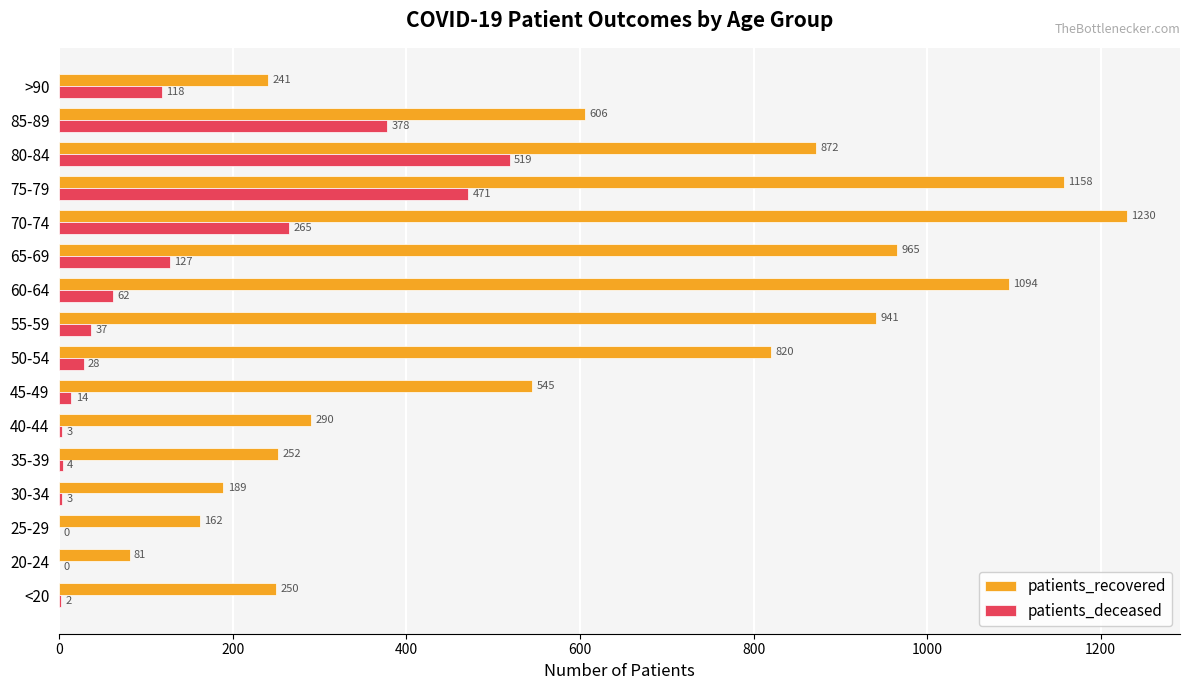

Is the value of patients_recovered at 70-74 greater than the value of patients_deceased at 75-79?

Yes